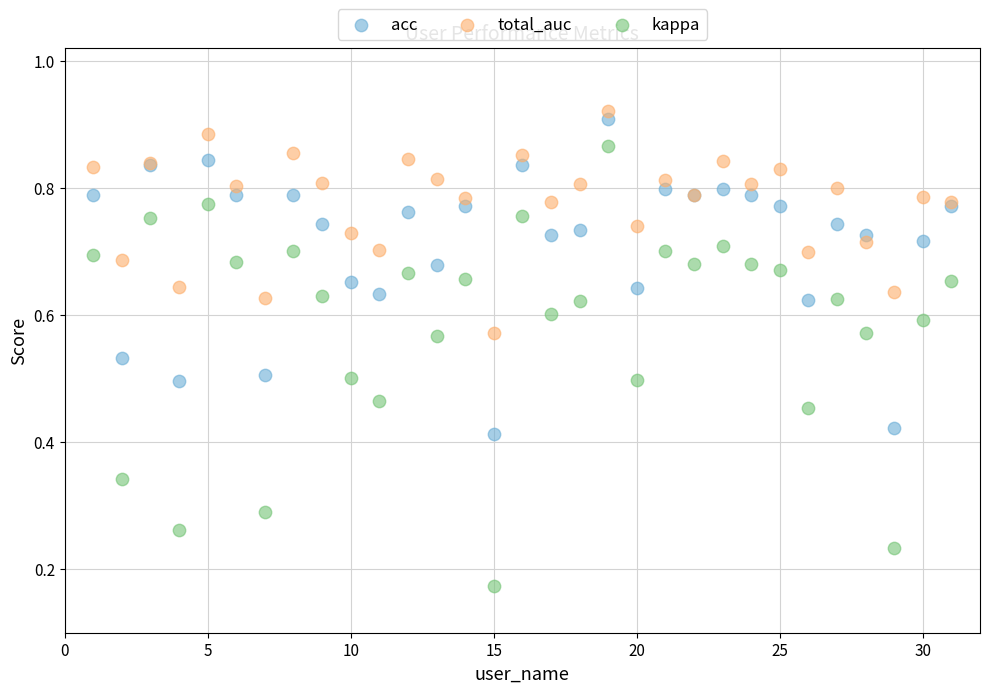

Which series has the largest Y range (max minus min)?

kappa